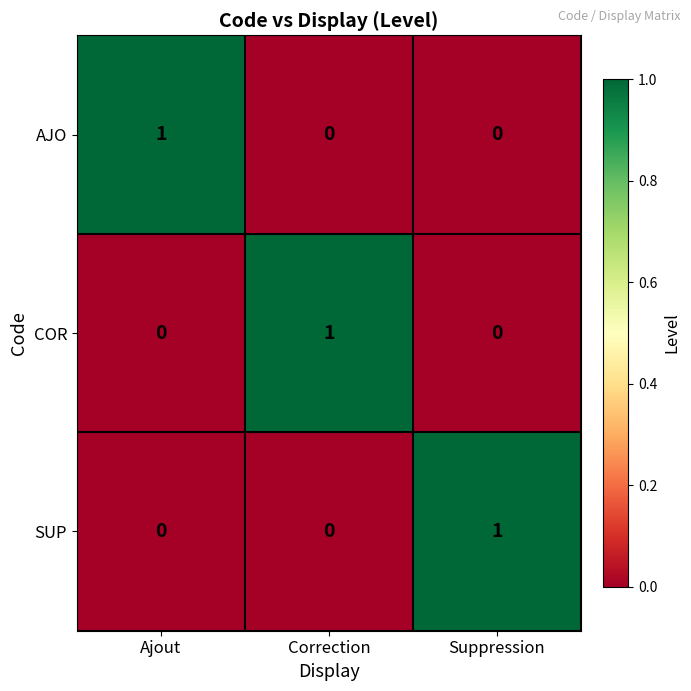

Is it true that COR equals 0 at Suppression?

True